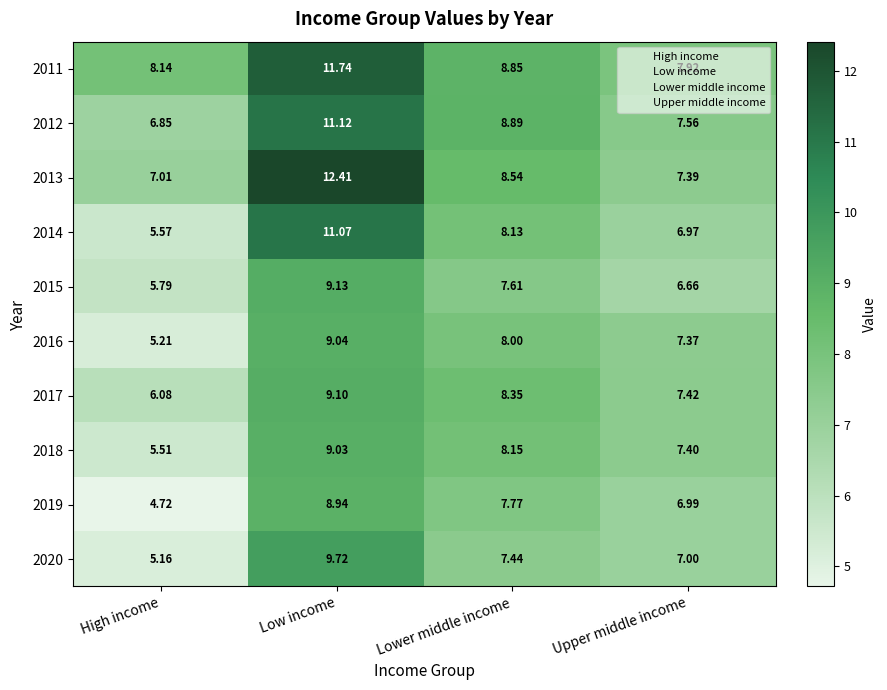

At High income, list the series in order from largest to smallest.

2011, 2013, 2012, 2017, 2015, 2014, 2018, 2016, 2020, 2019